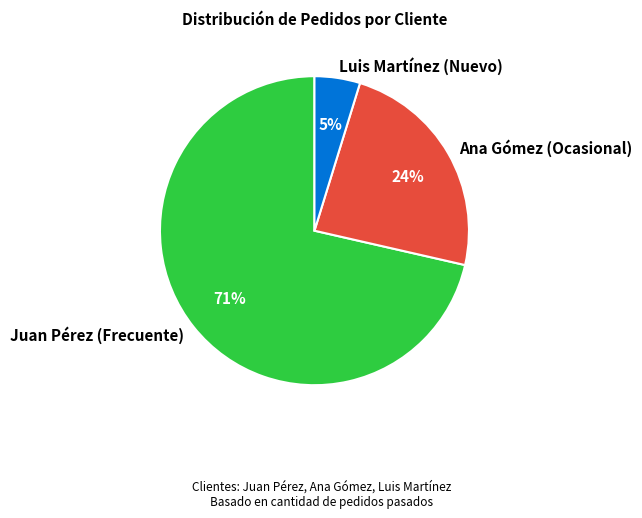

Which category has the biggest portion of the pie?

Juan Pérez (Frecuente)